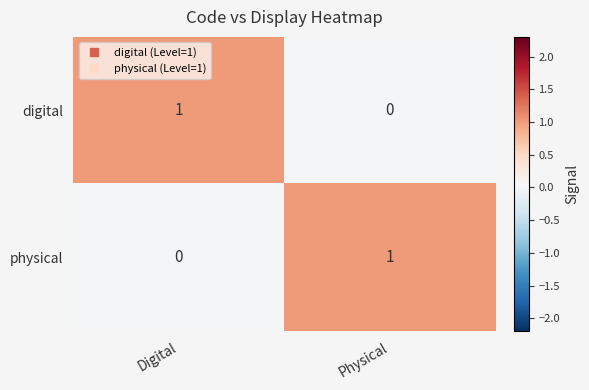

What is the total value across all series at Digital?

1